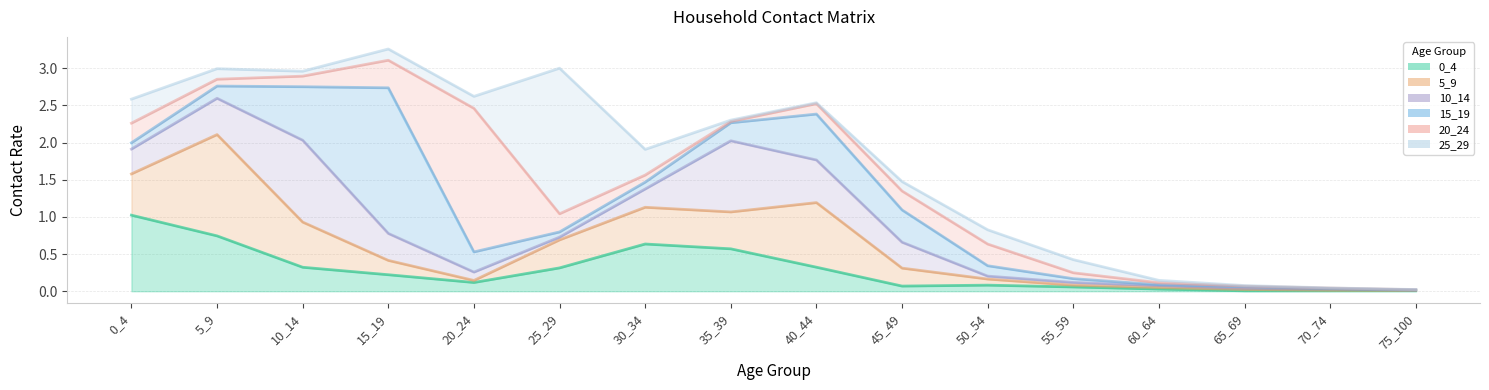

At which category does the chart reach its peak across all series?

15_19